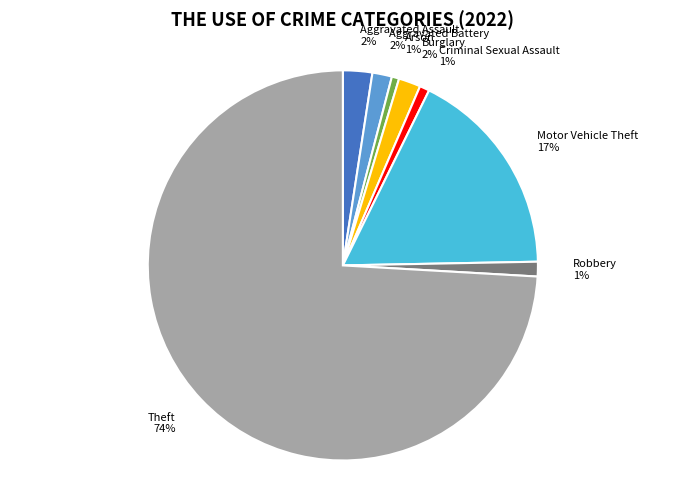

To the nearest percent, what is the difference between the largest and smallest slice percentages?

73%